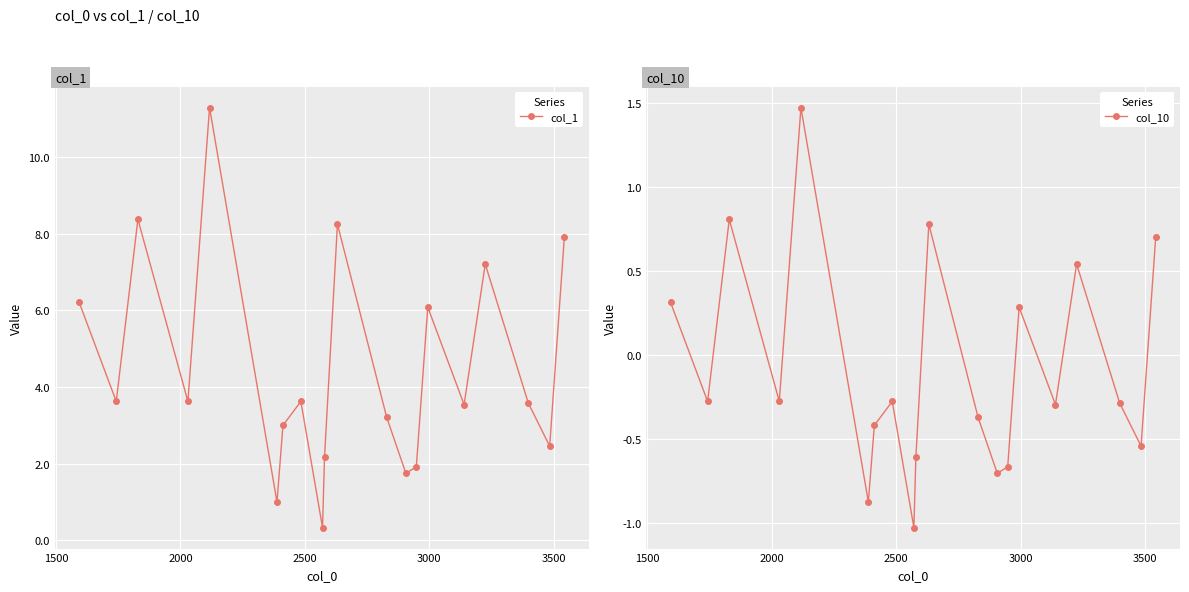

How many interior local valleys does the col_10 series have?

7